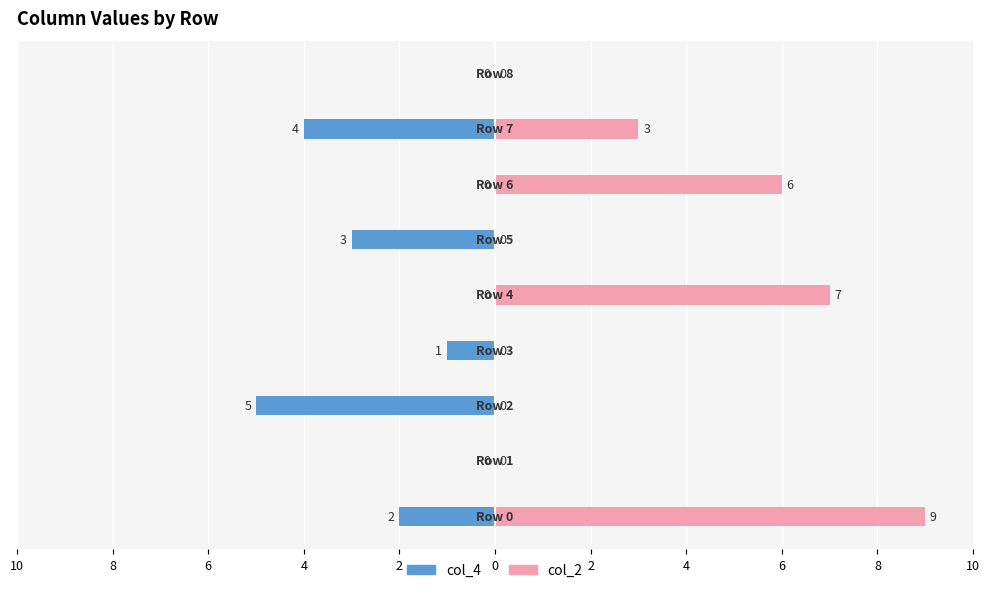

What is the difference between the maximum and minimum values in the col_2 series?

9